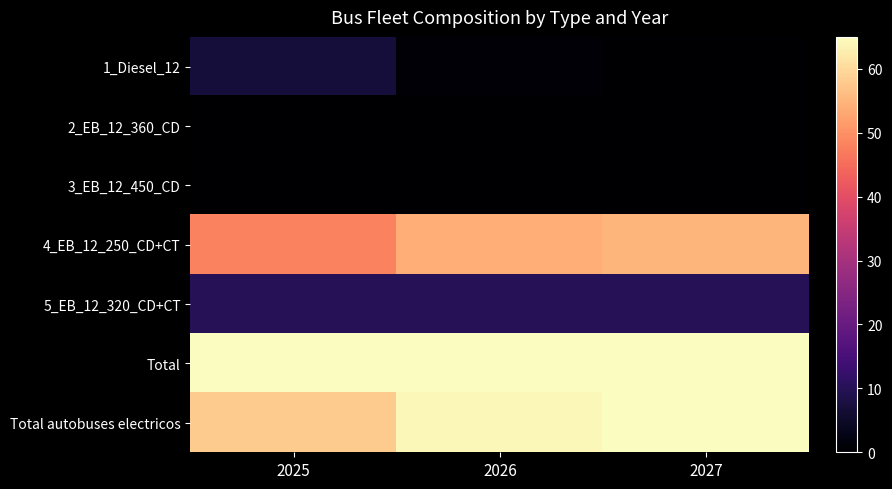

At how many categories does at least one series exceed 28?

3